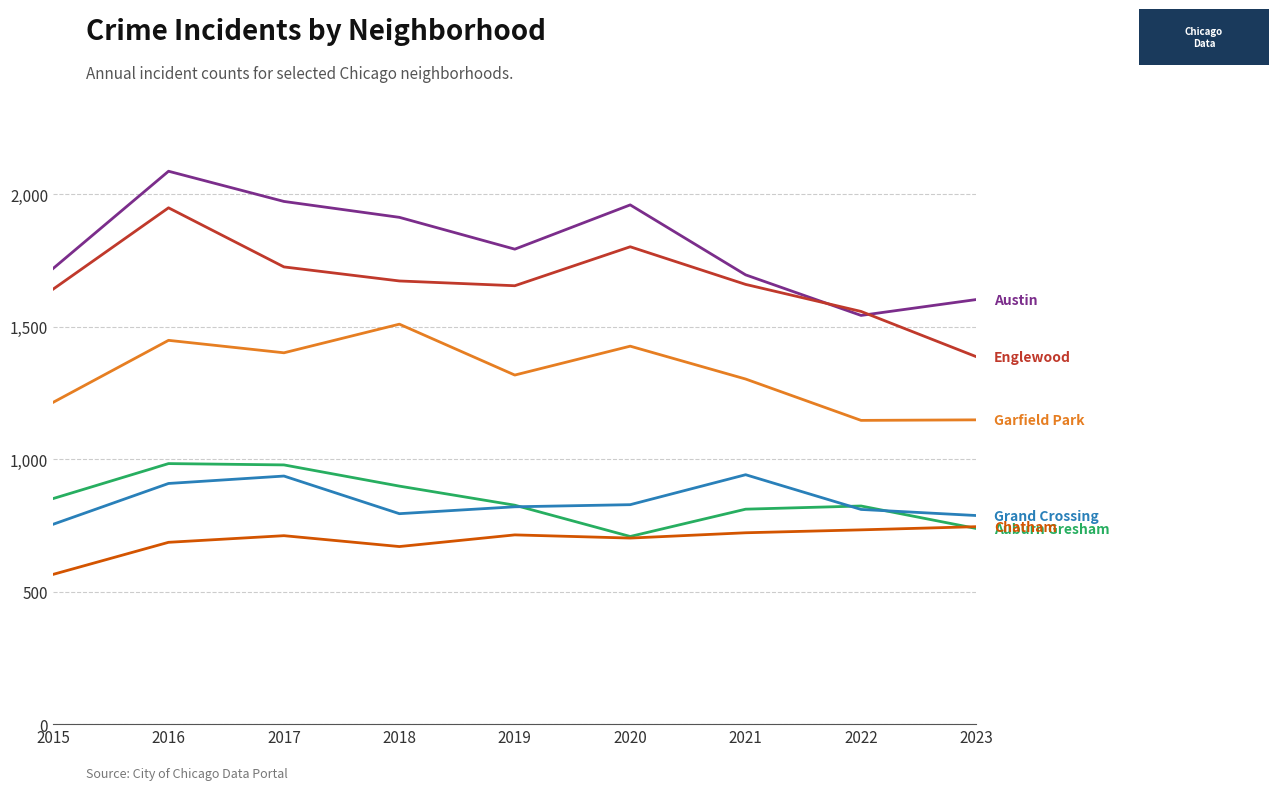

At which category is the sum across all series the highest?

2016